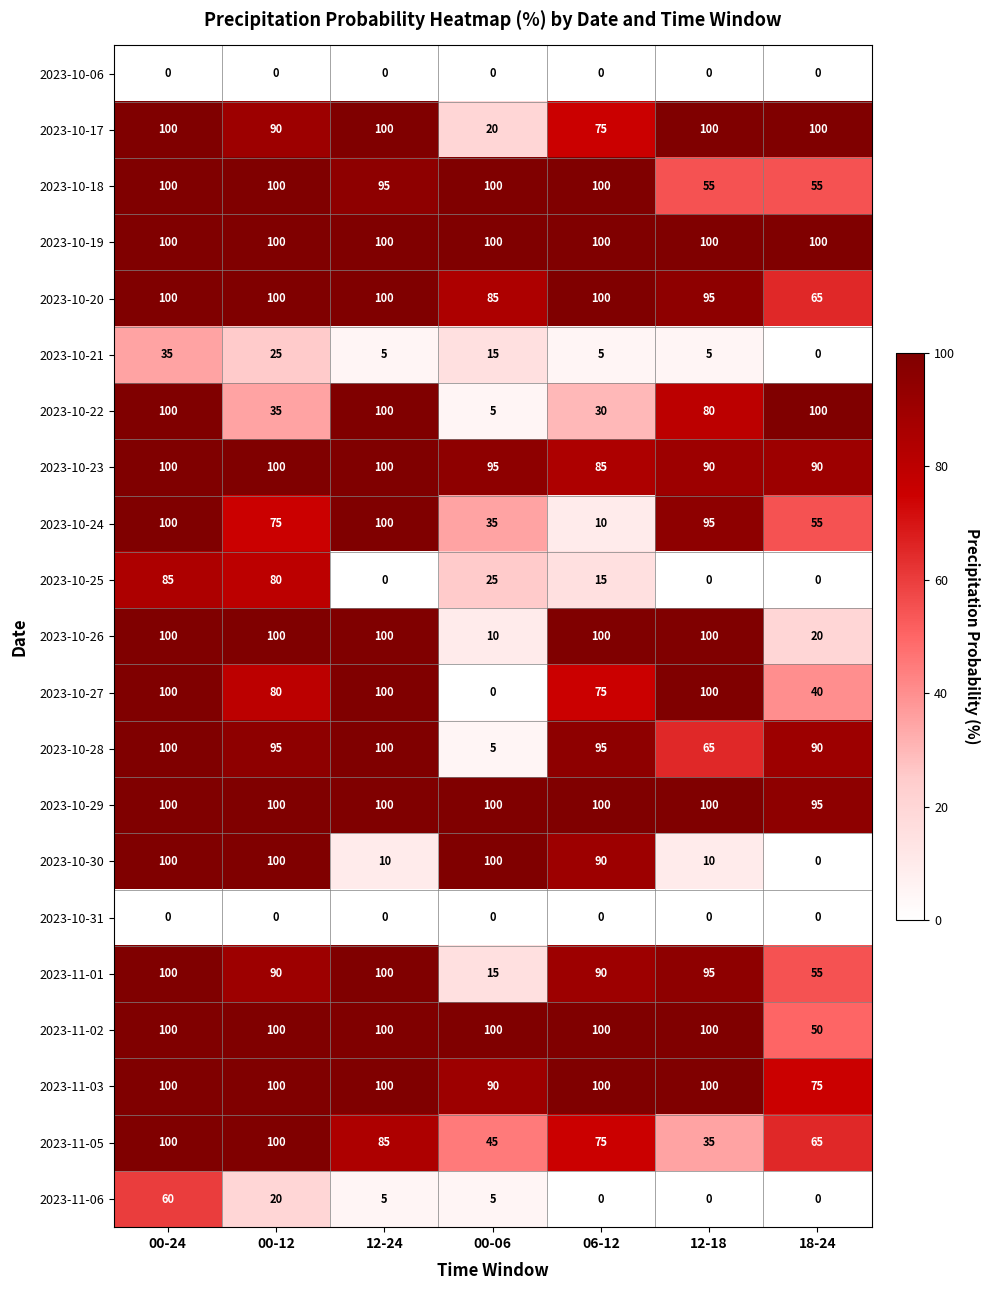

What is the spread (max minus min) of values at 18-24?

100